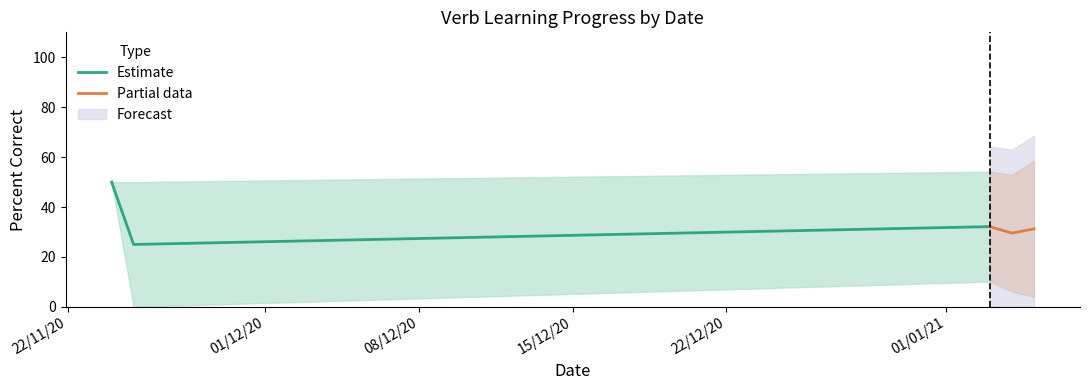

Reading left to right, extract all data points from this chart.

Estimate: 50.0	25.0	32.1
Partial data: 32.1	29.5	31.2